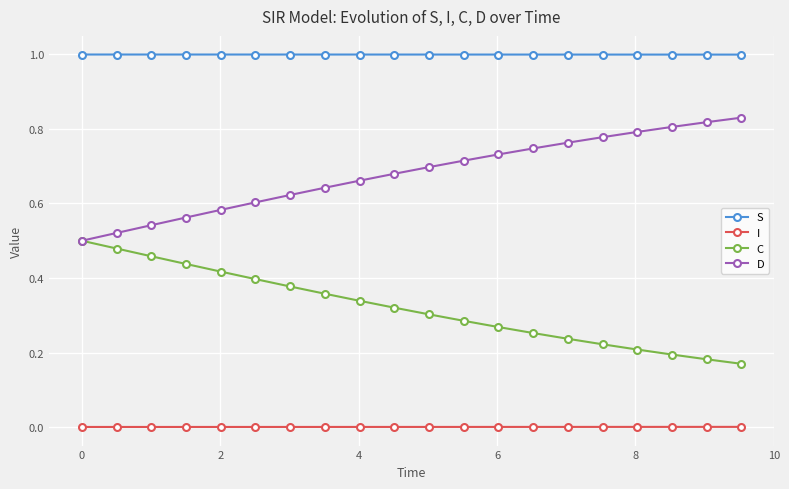

Which series has the largest total across all categories?

S